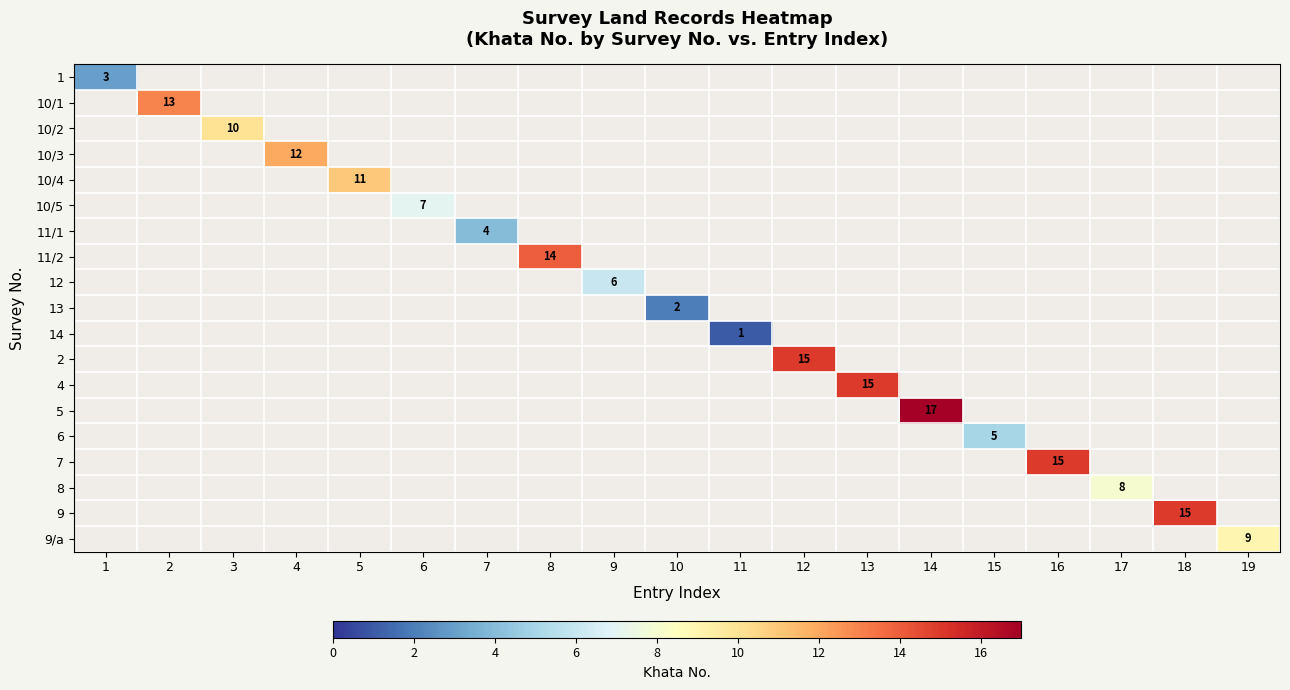

Is the value of 1 at 1 greater than the value of 11/1 at 7?

No